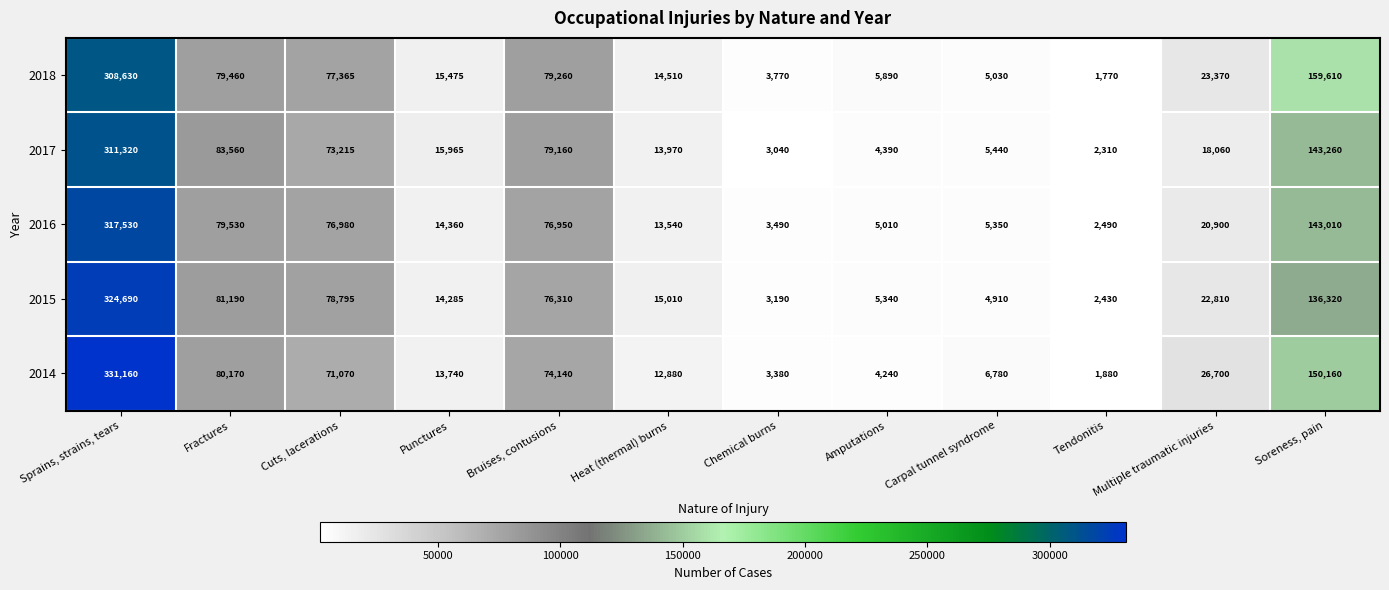

At which label does 2015 first exceed 22810?

Sprains, strains, tears